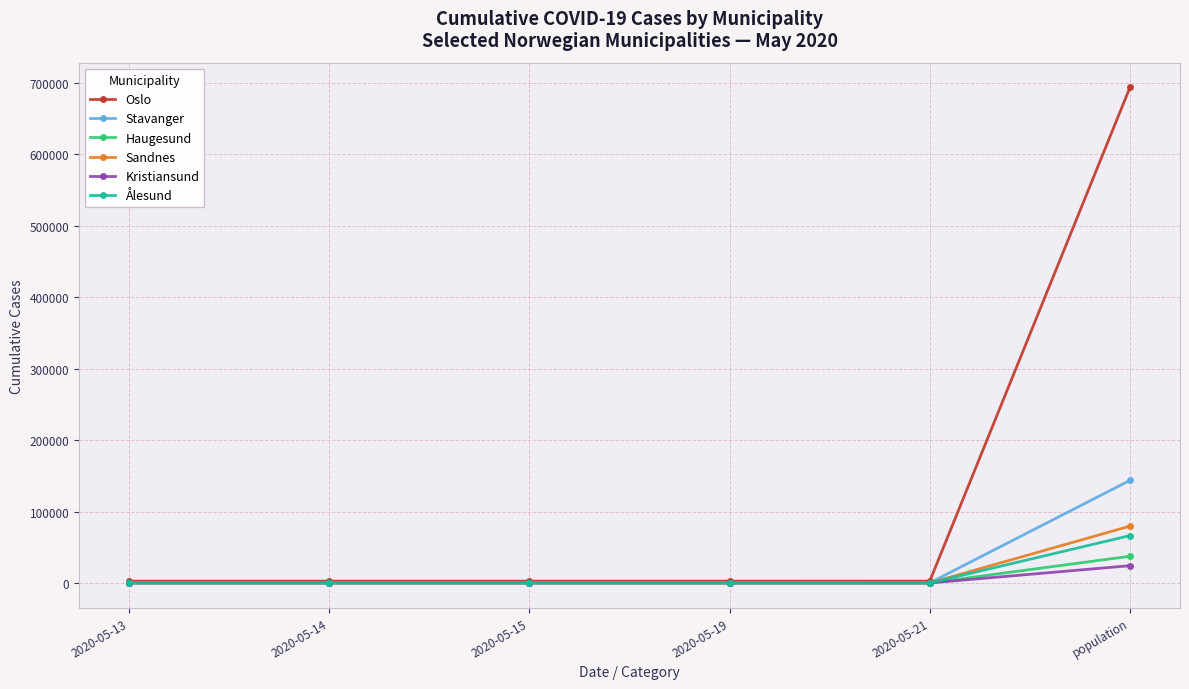

What is the sum of all Oslo values?

706316